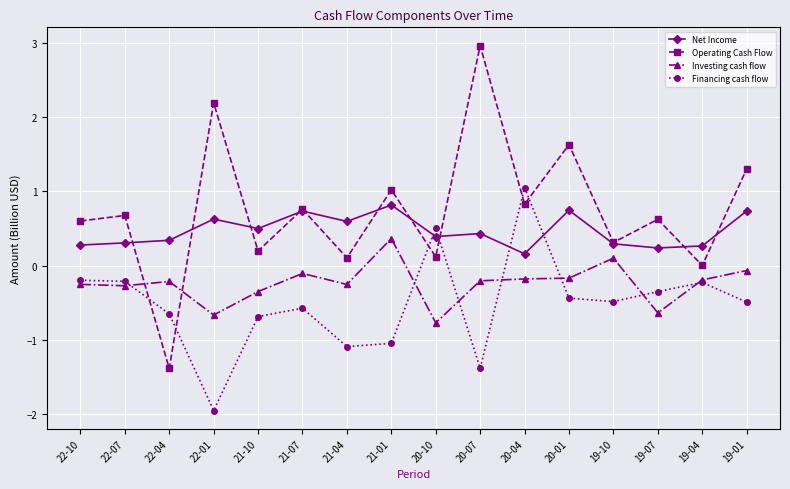

The Financing cash flow series shows -0.2 at 22-04. True or false?

False